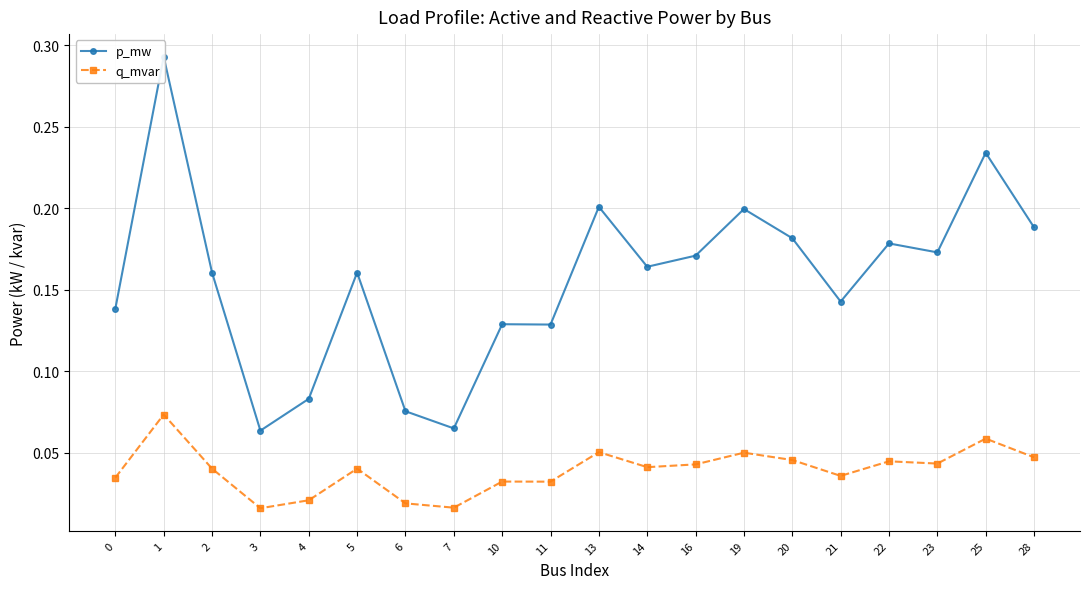

Rank the series by their maximum value, from highest to lowest.

p_mw, q_mvar